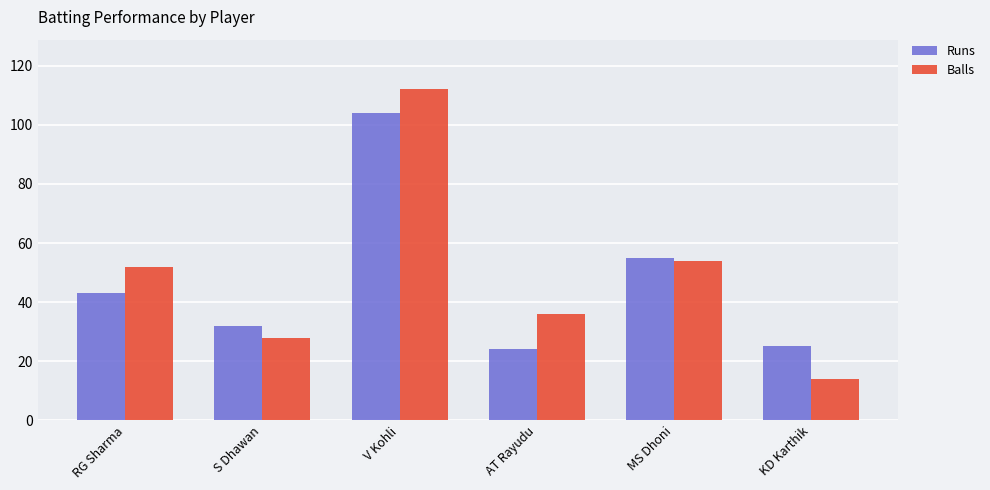

What is the value of the Runs bar at the 2nd from the left?

32